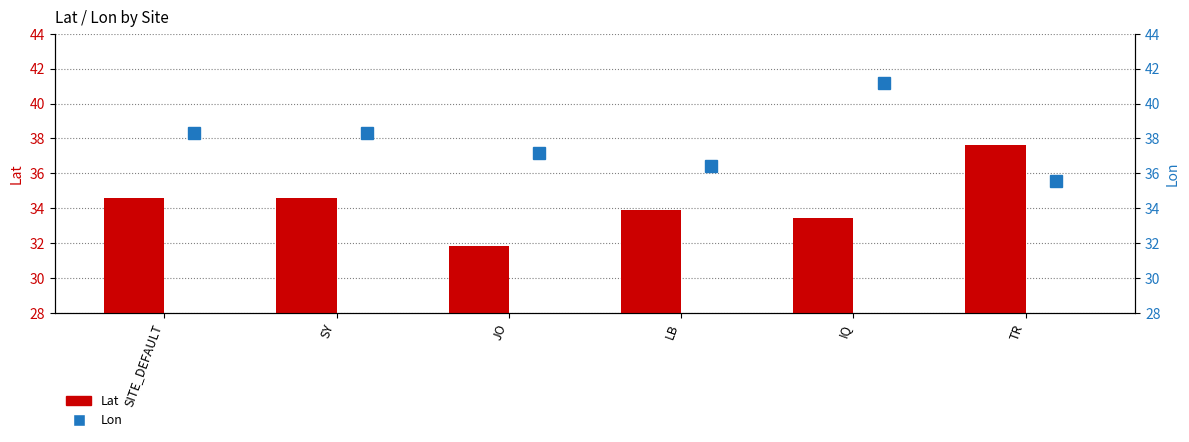

List the series in order of their peak value, highest first.

Lon, Lat